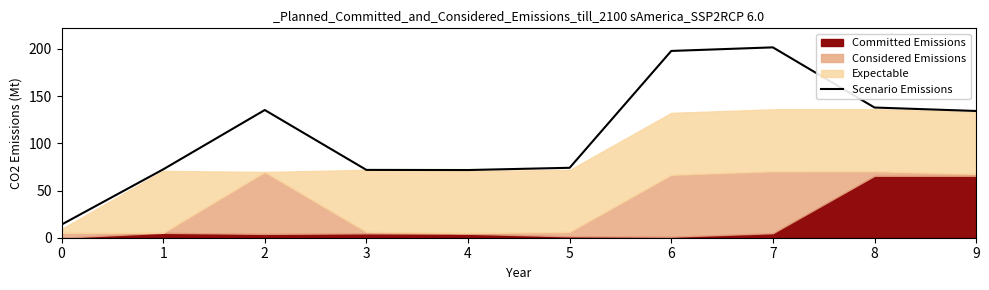

Where does the data first go above 134?

2